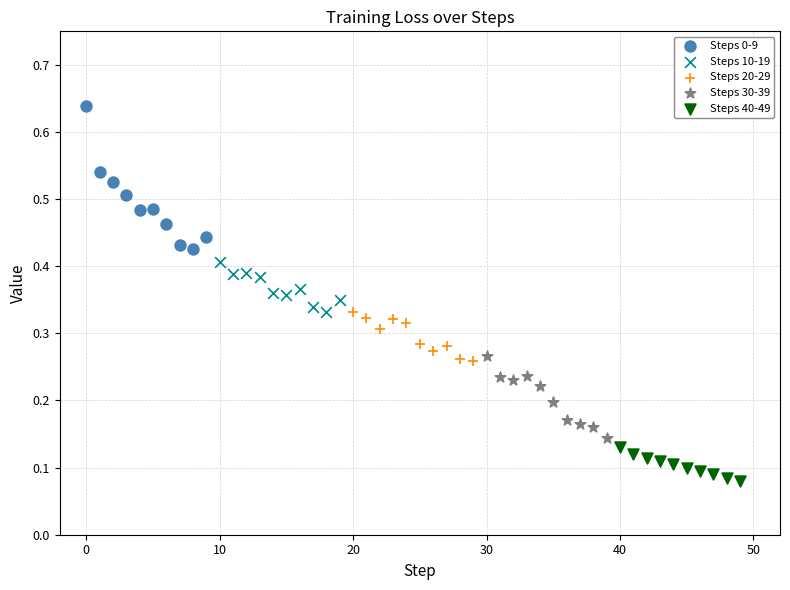

Which series has the widest spread of Y values?

Steps 0-9